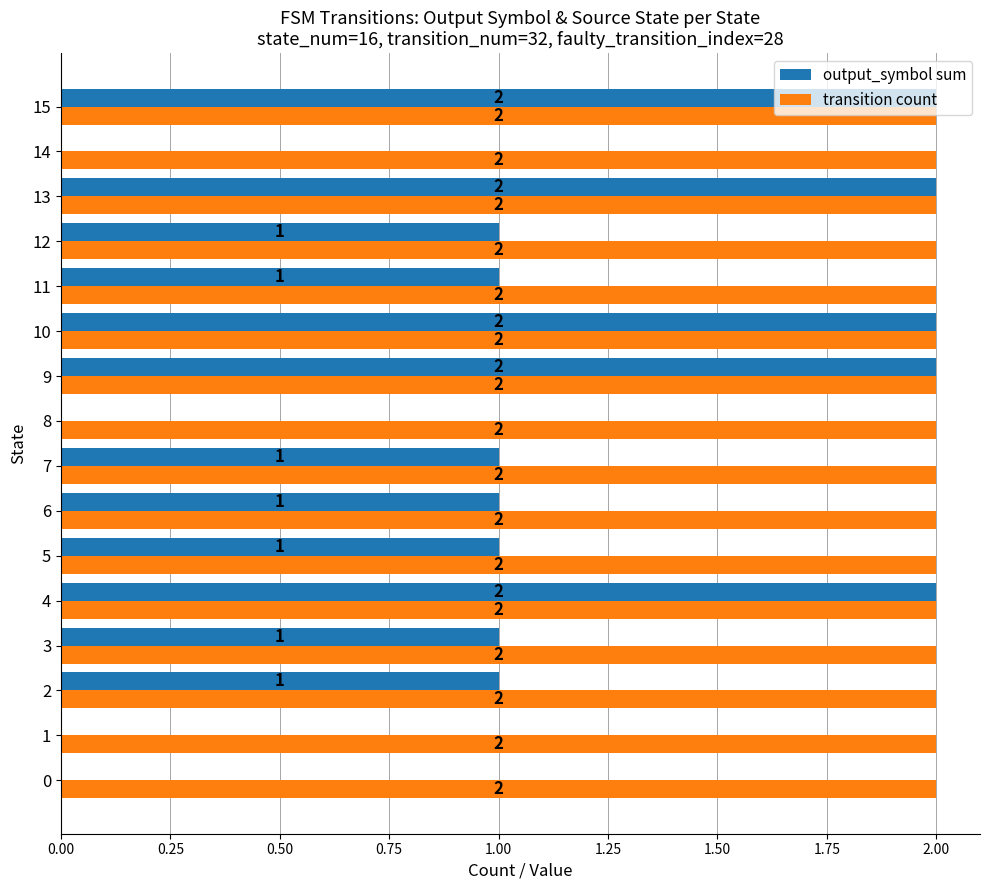

How many output_symbol sum values are between 1 and 2?

12